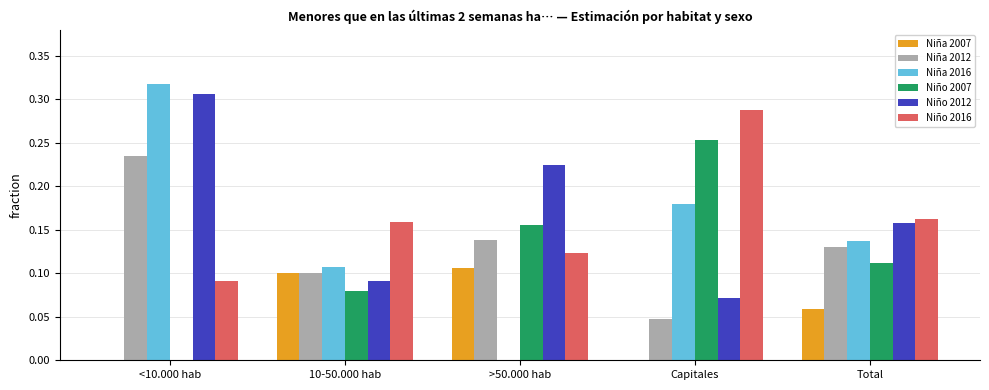

Which label corresponds to the largest value in the chart?

<10.000 hab